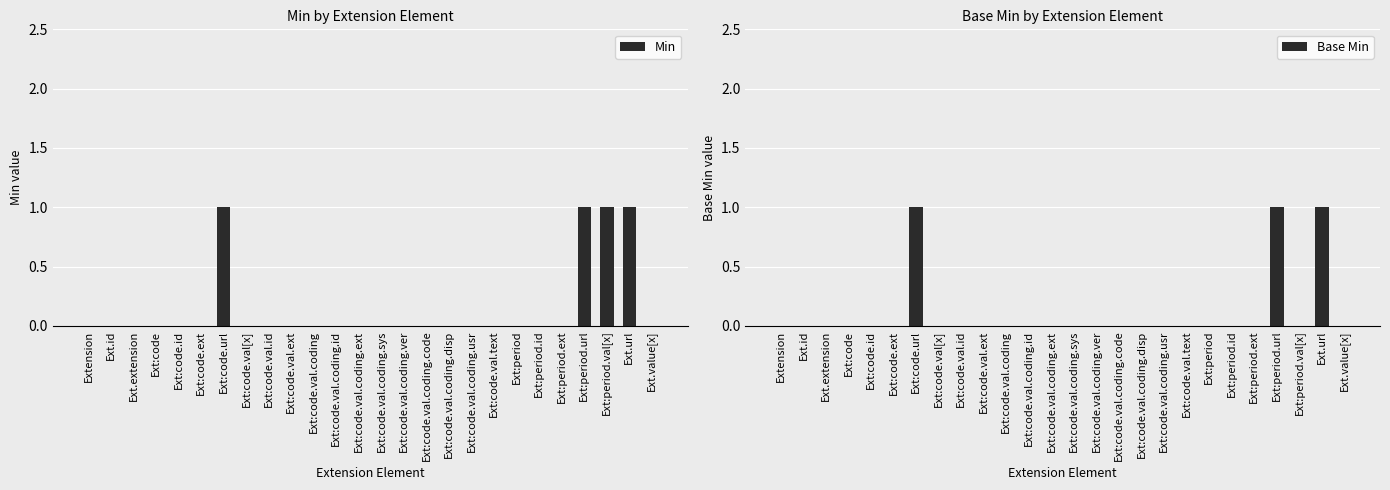

The value of Min at Ext.value[x] is 0. True or false?

False